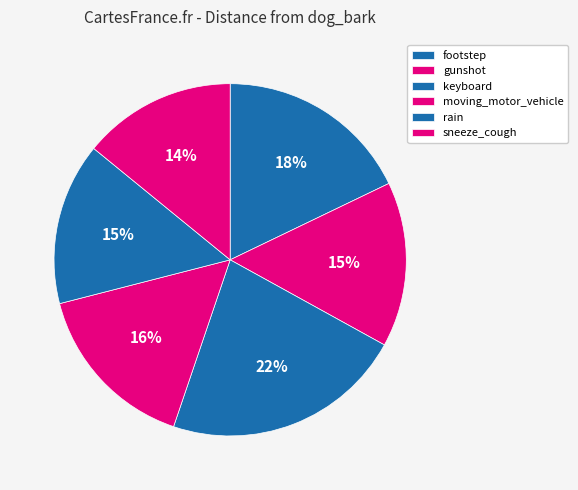

Between sneeze_cough and keyboard, which is larger?

keyboard